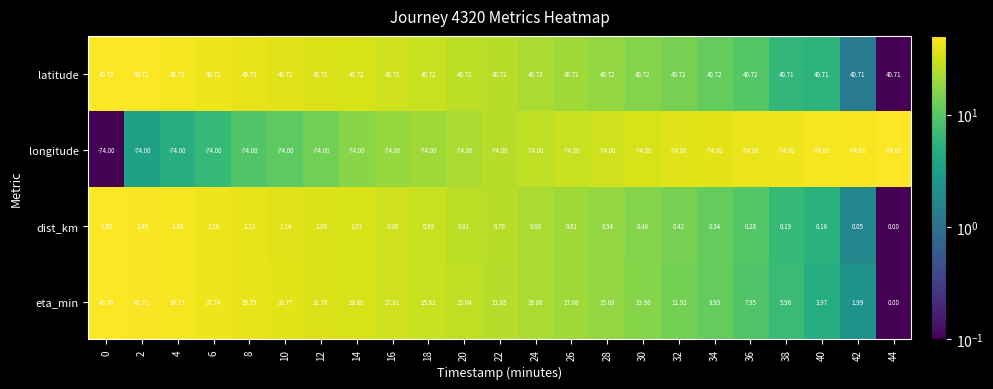

Which series changed the most between 8 and 22?

eta_min